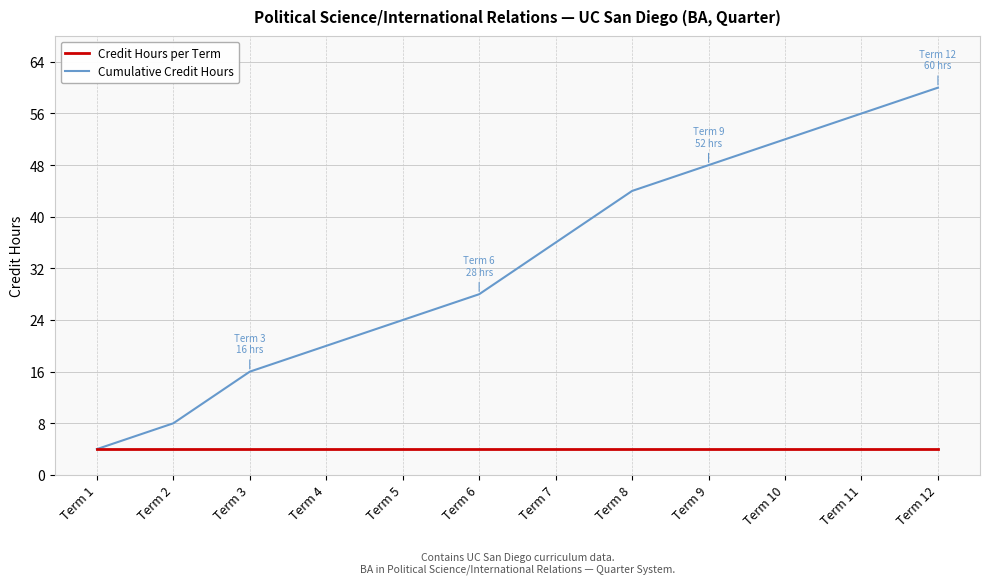

What is the difference between the second highest and minimum values in the Cumulative Credit Hours series?

52